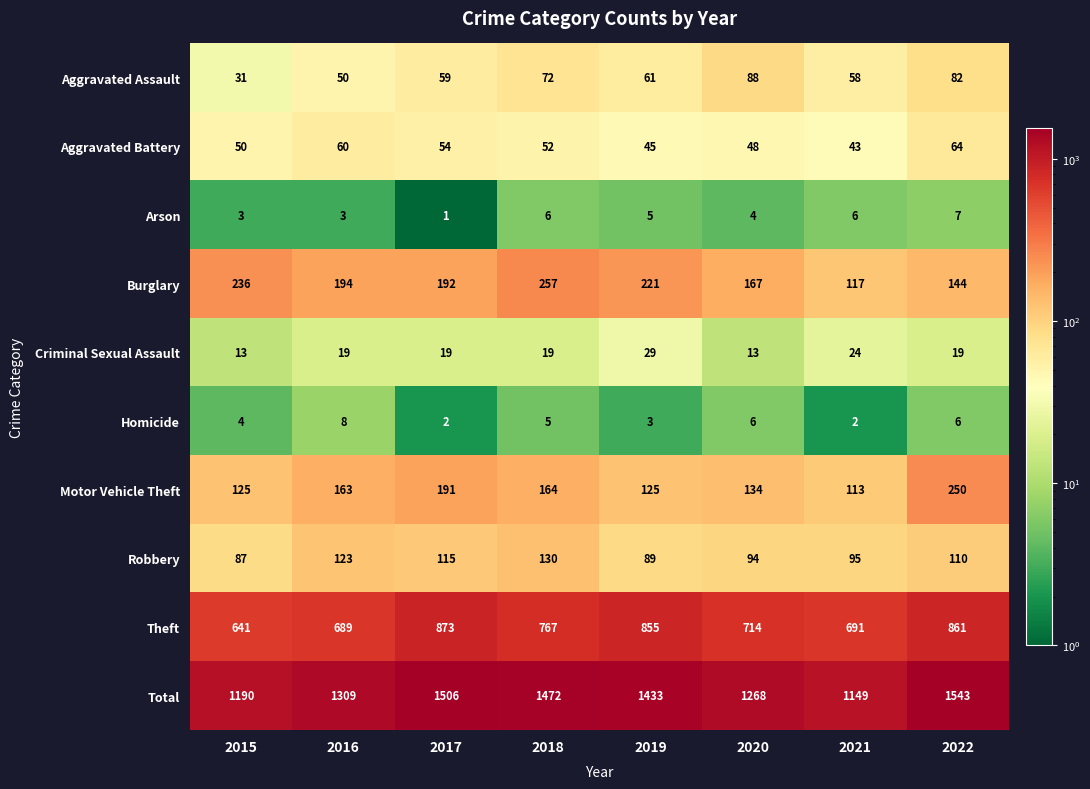

Which label corresponds to the largest value in the chart?

2022